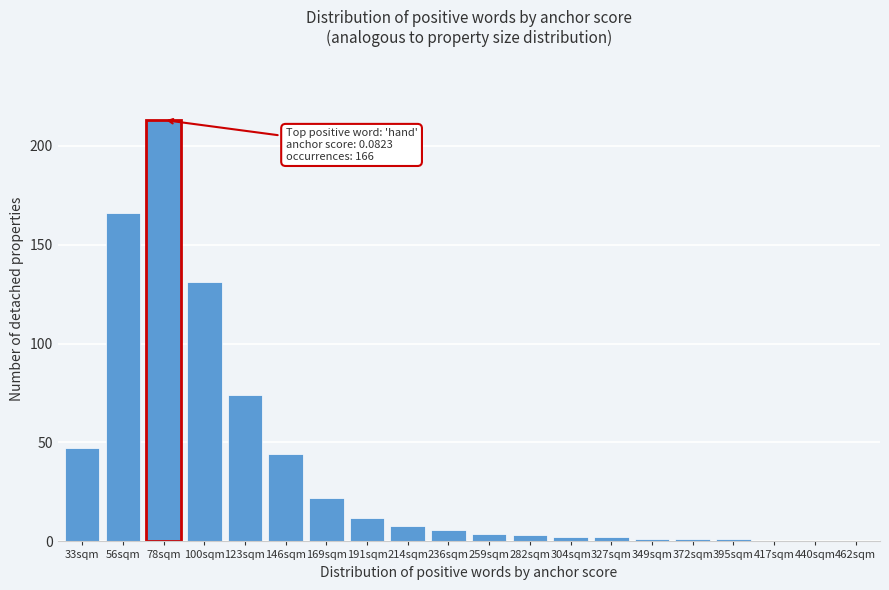

Reading left to right, extract all data points from this chart.

33sqm=47	56sqm=166	78sqm=213	100sqm=131	123sqm=74	146sqm=44	169sqm=22	191sqm=12	214sqm=8	236sqm=6	259sqm=4	282sqm=3	304sqm=2	327sqm=2	349sqm=1	372sqm=1	395sqm=1	417sqm=0	440sqm=0	462sqm=0